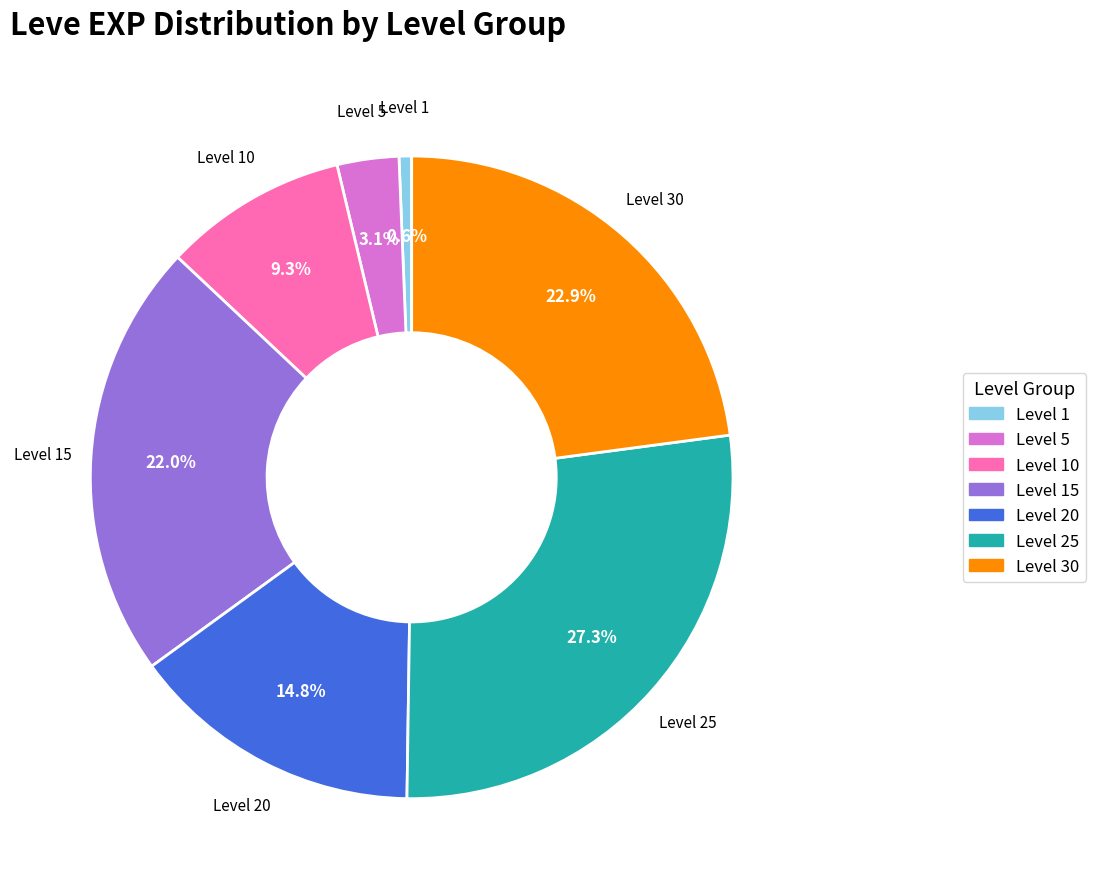

Is there a majority slice in this chart?

No